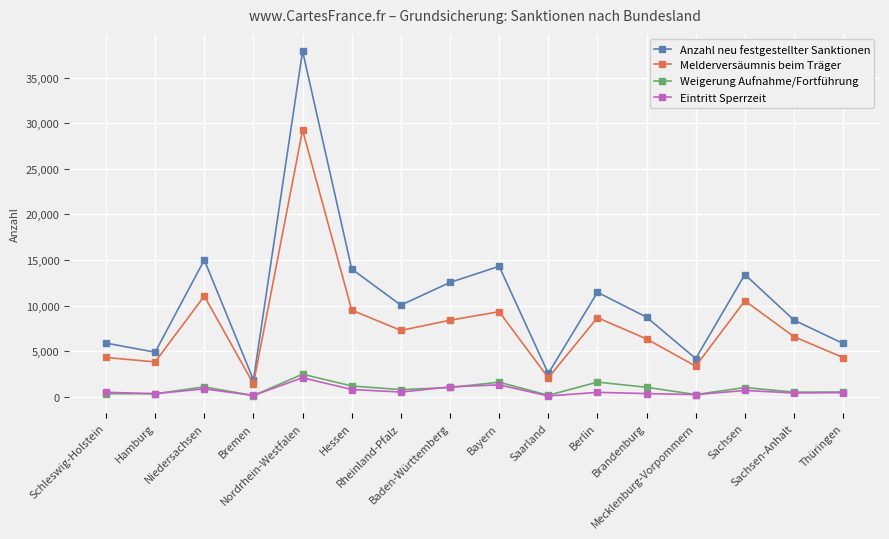

Which series has the largest total across all categories?

Anzahl neu festgestellter Sanktionen